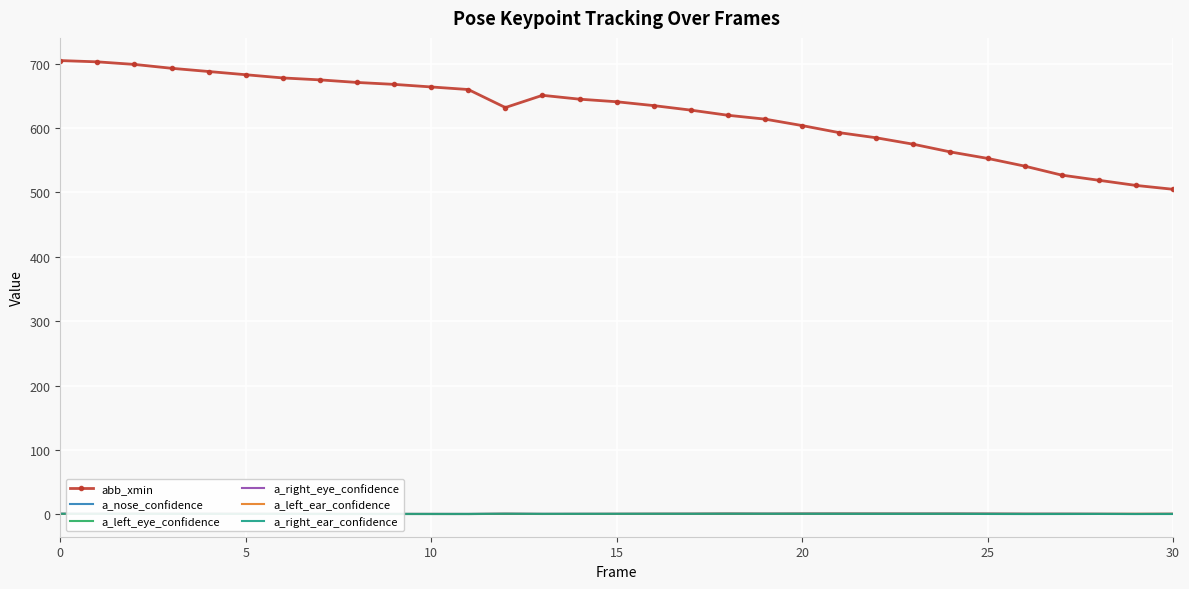

Which series has the largest total across all categories?

abb_xmin